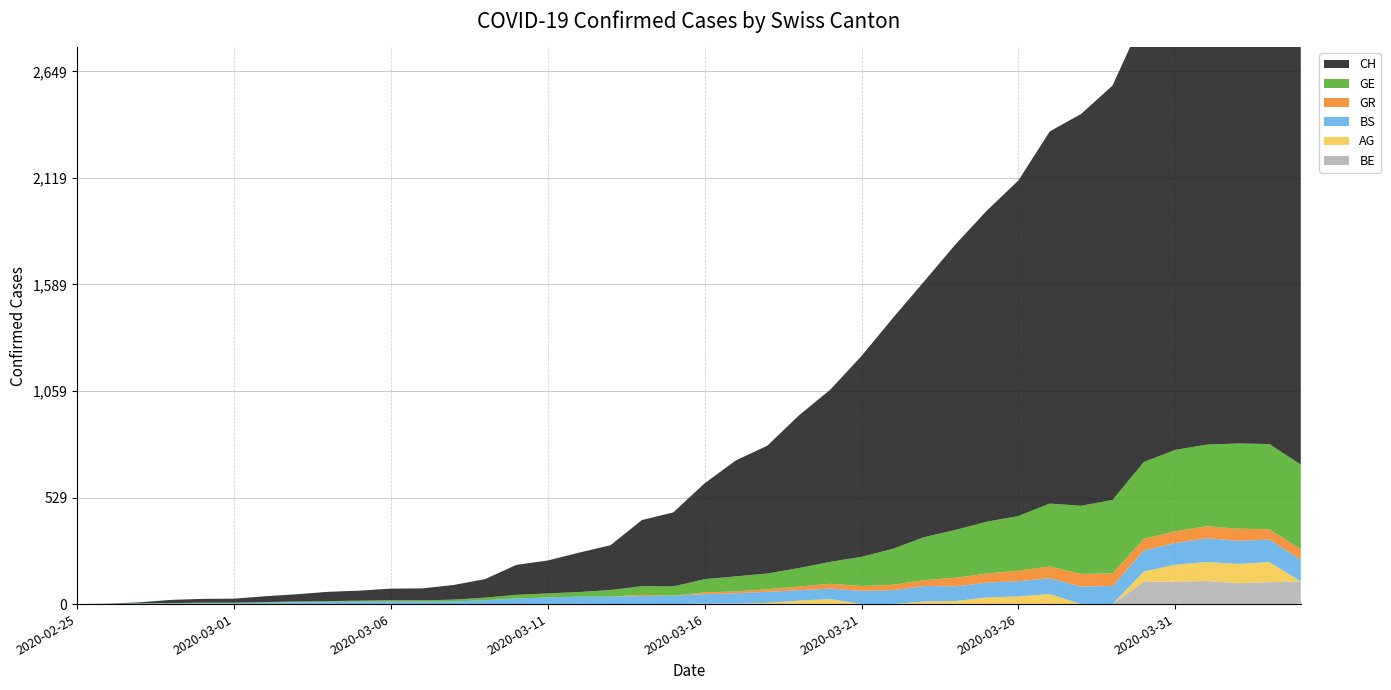

Reading left to right, transcribe all the data shown in this chart.

CH: 2020-02-25=0	2020-02-26=1	2020-02-27=5	2020-02-28=16	2020-02-29=19	2020-03-01=20	2020-03-02=29	2020-03-03=36	2020-03-04=46	2020-03-05=50	2020-03-06=58	2020-03-07=59	2020-03-08=73	2020-03-09=92	2020-03-10=149	2020-03-11=164	2020-03-12=196	2020-03-13=223	2020-03-14=329	2020-03-15=368	2020-03-16=477	2020-03-17=577	2020-03-18=636	2020-03-19=759	2020-03-20=856	2020-03-21=999	2020-03-22=1148	2020-03-23=1273	2020-03-24=1421	2020-03-25=1548	2020-03-26=1669	2020-03-27=1851	2020-03-28=1949	2020-03-29=2061	2020-03-30=2214	2020-03-31=2276	2020-04-01=2360	2020-04-02=2409	2020-04-03=2385	2020-04-04=2370
GE: 2020-02-25=0	2020-02-26=1	2020-02-27=1	2020-02-28=2	2020-02-29=3	2020-03-01=3	2020-03-02=3	2020-03-03=4	2020-03-04=4	2020-03-05=5	2020-03-06=7	2020-03-07=7	2020-03-08=9	2020-03-09=13	2020-03-10=18	2020-03-11=20	2020-03-12=23	2020-03-13=33	2020-03-14=43	2020-03-15=46	2020-03-16=66	2020-03-17=75	2020-03-18=78	2020-03-19=92	2020-03-20=109	2020-03-21=145	2020-03-22=179	2020-03-23=214	2020-03-24=238	2020-03-25=258	2020-03-26=272	2020-03-27=313	2020-03-28=339	2020-03-29=365	2020-03-30=382	2020-03-31=405	2020-04-01=406	2020-04-02=424	2020-04-03=424	2020-04-04=421
GR: 2020-02-25=0	2020-02-26=0	2020-02-27=0	2020-02-28=0	2020-02-29=0	2020-03-01=0	2020-03-02=0	2020-03-03=0	2020-03-04=0	2020-03-05=0	2020-03-06=0	2020-03-07=0	2020-03-08=0	2020-03-09=0	2020-03-10=0	2020-03-11=0	2020-03-12=0	2020-03-13=0	2020-03-14=6	2020-03-15=0	2020-03-16=9	2020-03-17=9	2020-03-18=13	2020-03-19=18	2020-03-20=24	2020-03-21=24	2020-03-22=27	2020-03-23=29	2020-03-24=43	2020-03-25=45	2020-03-26=52	2020-03-27=58	2020-03-28=63	2020-03-29=63	2020-03-30=58	2020-03-31=58	2020-04-01=59	2020-04-02=60	2020-04-03=51	2020-04-04=52
BS: 2020-02-25=0	2020-02-26=0	2020-02-27=3	2020-02-28=3	2020-02-29=4	2020-03-01=4	2020-03-02=7	2020-03-03=9	2020-03-04=11	2020-03-05=12	2020-03-06=12	2020-03-07=12	2020-03-08=13	2020-03-09=19	2020-03-10=28	2020-03-11=33	2020-03-12=36	2020-03-13=37	2020-03-14=40	2020-03-15=42	2020-03-16=47	2020-03-17=52	2020-03-18=55	2020-03-19=52	2020-03-20=52	2020-03-21=66	2020-03-22=69	2020-03-23=77	2020-03-24=73	2020-03-25=74	2020-03-26=76	2020-03-27=79	2020-03-28=87	2020-03-29=90	2020-03-30=105	2020-03-31=108	2020-04-01=119	2020-04-02=115	2020-04-03=112	2020-04-04=108
AG: 2020-02-25=0	2020-02-26=0	2020-02-27=0	2020-02-28=0	2020-02-29=0	2020-03-01=0	2020-03-02=0	2020-03-03=0	2020-03-04=0	2020-03-05=0	2020-03-06=0	2020-03-07=0	2020-03-08=0	2020-03-09=0	2020-03-10=0	2020-03-11=0	2020-03-12=1	2020-03-13=0	2020-03-14=0	2020-03-15=0	2020-03-16=2	2020-03-17=2	2020-03-18=6	2020-03-19=17	2020-03-20=25	2020-03-21=0	2020-03-22=0	2020-03-23=13	2020-03-24=15	2020-03-25=33	2020-03-26=38	2020-03-27=50	2020-03-28=0	2020-03-29=0	2020-03-30=50	2020-03-31=85	2020-04-01=94	2020-04-02=96	2020-04-03=100	2020-04-04=0
BE: 2020-02-25=0	2020-02-26=0	2020-02-27=0	2020-02-28=0	2020-02-29=0	2020-03-01=0	2020-03-02=0	2020-03-03=0	2020-03-04=0	2020-03-05=0	2020-03-06=0	2020-03-07=0	2020-03-08=0	2020-03-09=0	2020-03-10=0	2020-03-11=0	2020-03-12=0	2020-03-13=0	2020-03-14=0	2020-03-15=0	2020-03-16=0	2020-03-17=0	2020-03-18=0	2020-03-19=0	2020-03-20=0	2020-03-21=0	2020-03-22=0	2020-03-23=0	2020-03-24=0	2020-03-25=0	2020-03-26=0	2020-03-27=0	2020-03-28=0	2020-03-29=0	2020-03-30=112	2020-03-31=111	2020-04-01=115	2020-04-02=104	2020-04-03=109	2020-04-04=113